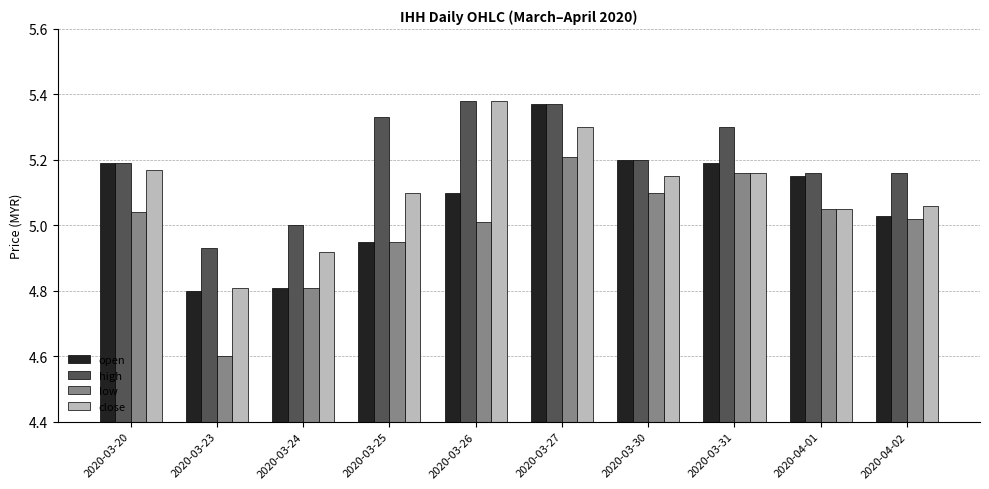

What is the difference between the second highest and second lowest values in the open series?

0.4